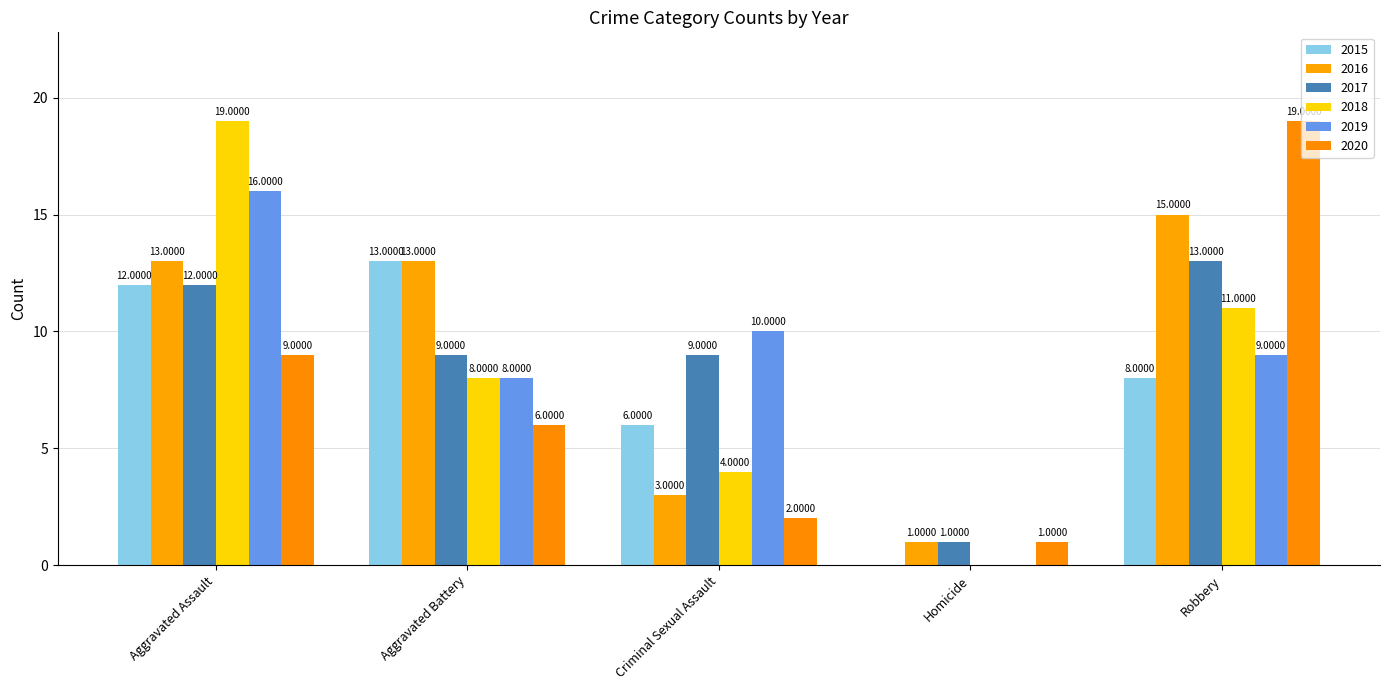

Is the value of 2020 at Robbery greater than the value of 2015 at Criminal Sexual Assault?

Yes